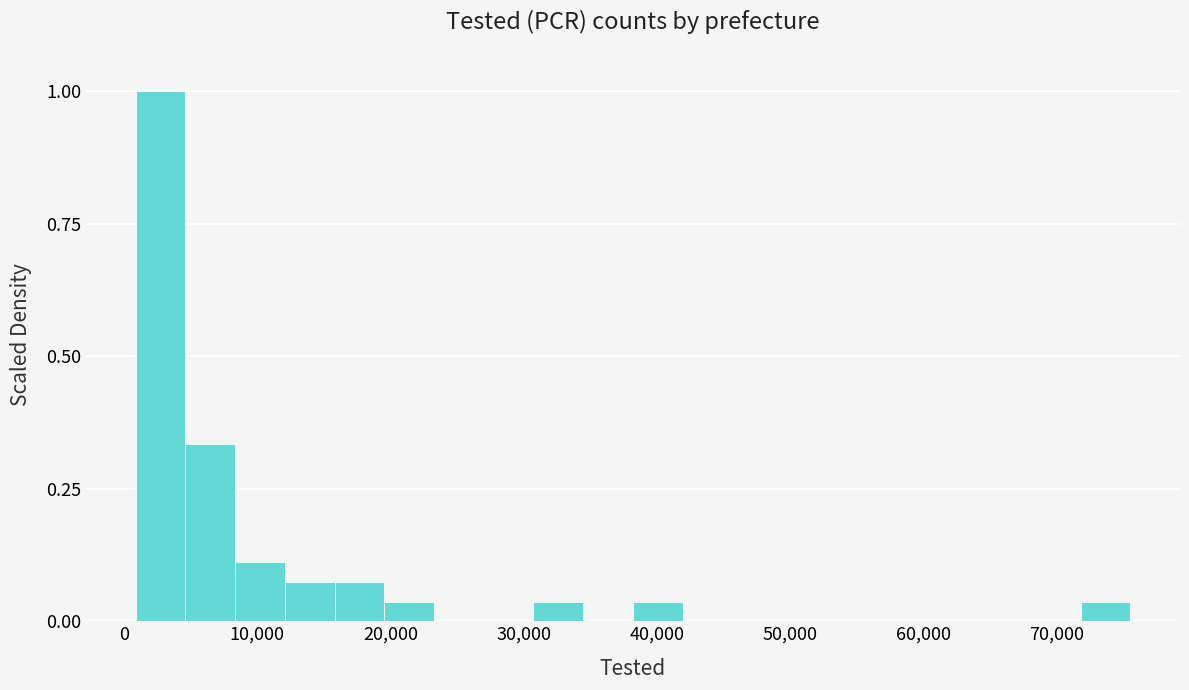

Around what value on the x-axis is the tallest bar? Give the approximate position of its centre, as read against the axis.

3000